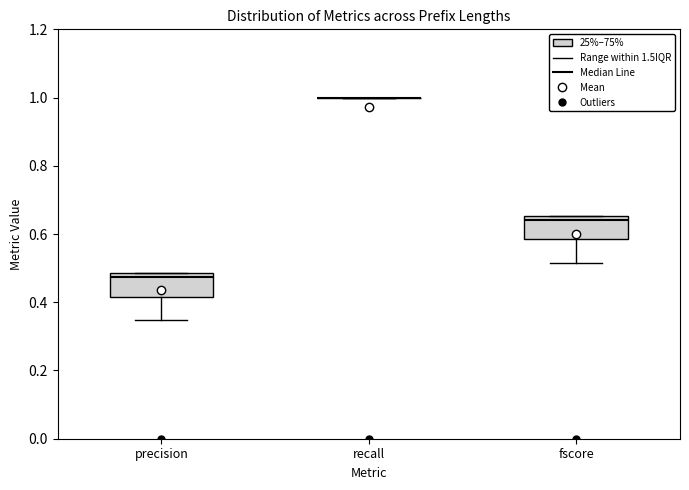

Where is the lower edge of the box for precision on the y-axis? The values are not printed on the chart, so give them approximately, as read against the axis.

0.42